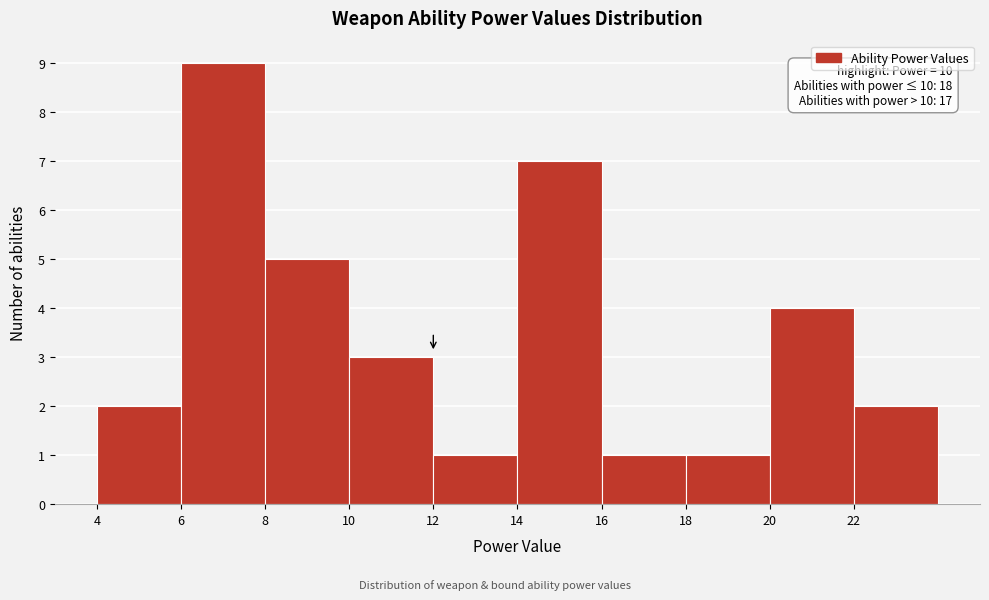

Over which range of the x-axis is the bar tallest?

6 to 8